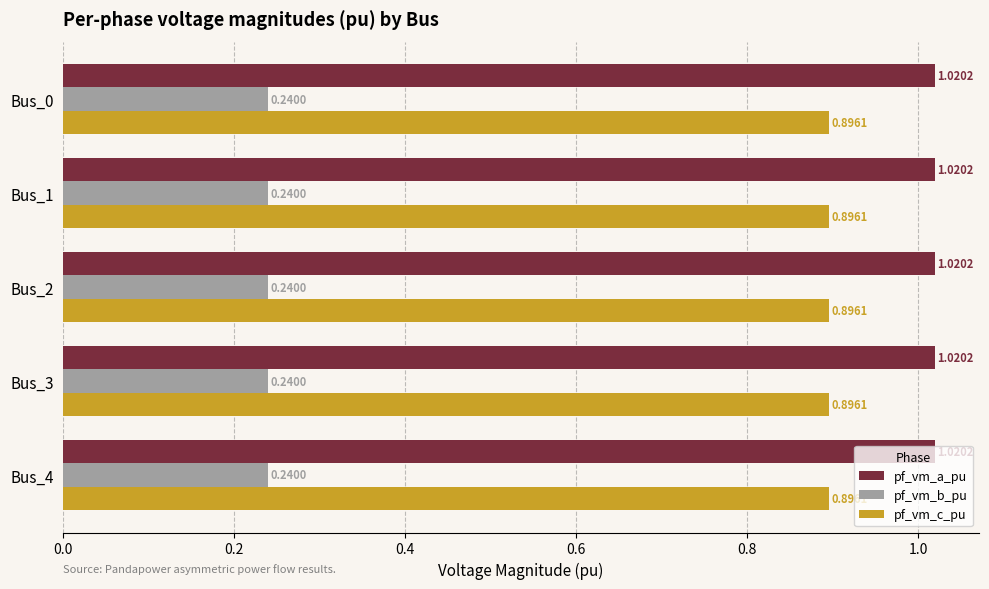

Is the value of pf_vm_a_pu at Bus_4 greater than the value of pf_vm_c_pu at Bus_0?

Yes